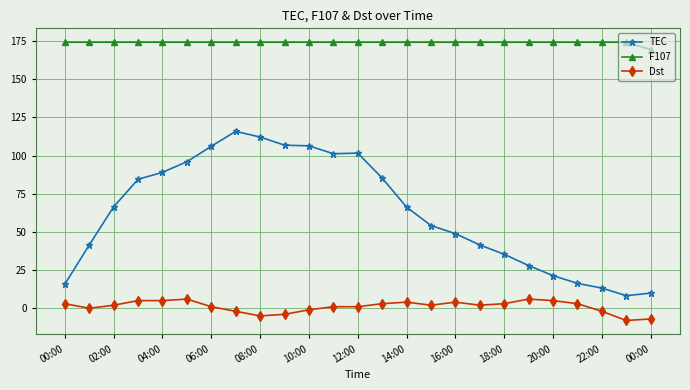

Which series has the largest range (max minus min)?

TEC